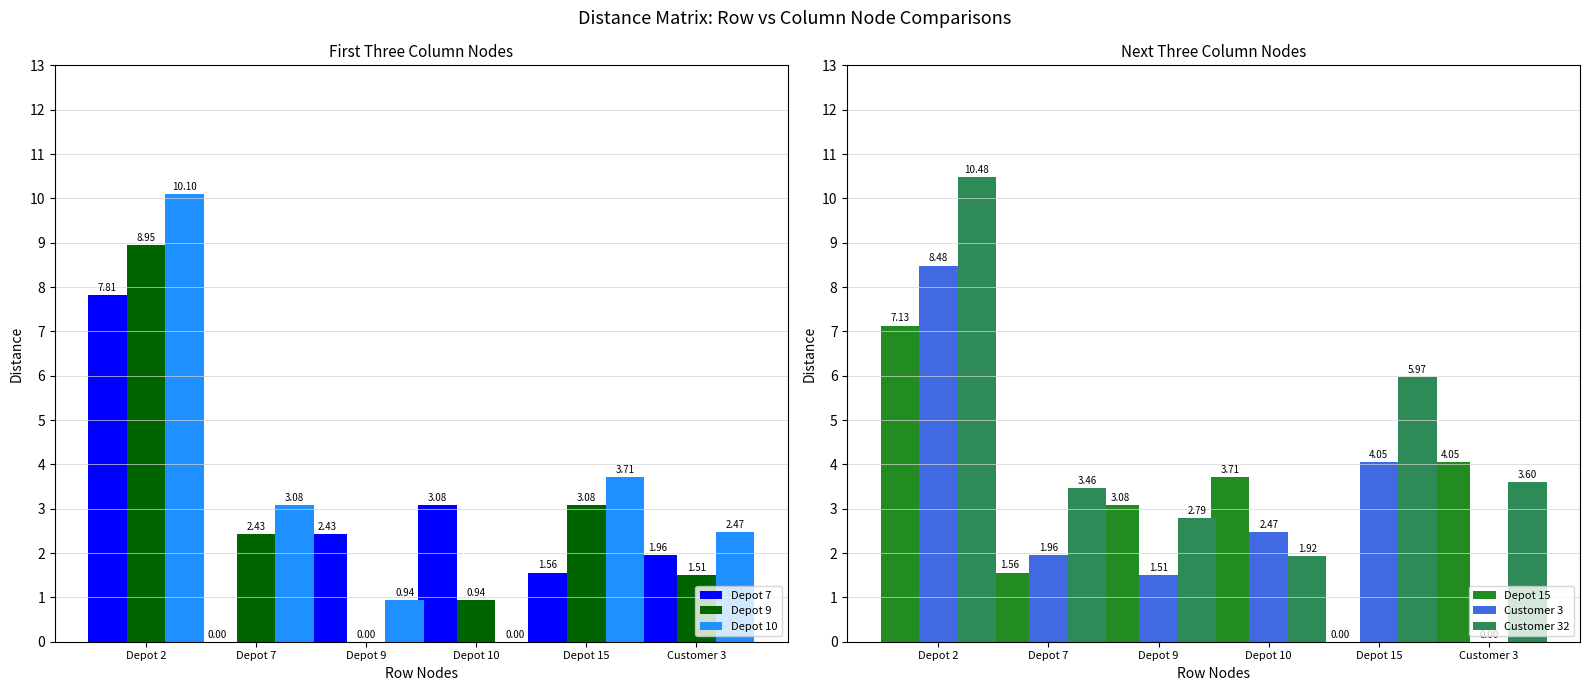

At how many categories does at least one series exceed 8?

1